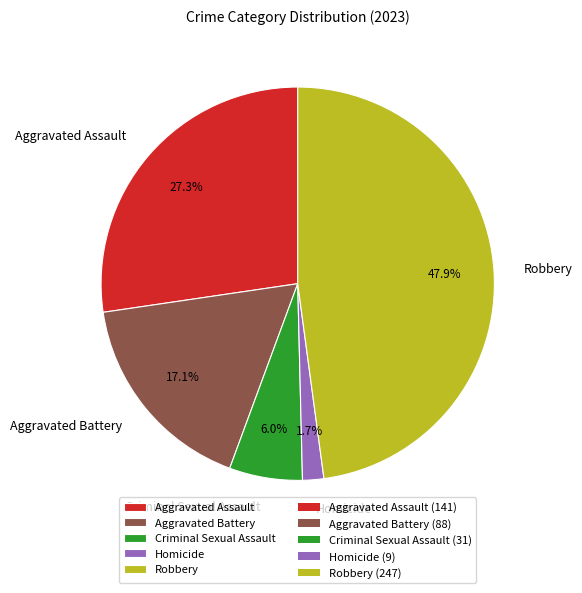

To the nearest percent, what percentage of the pie is Aggravated Battery?

17%